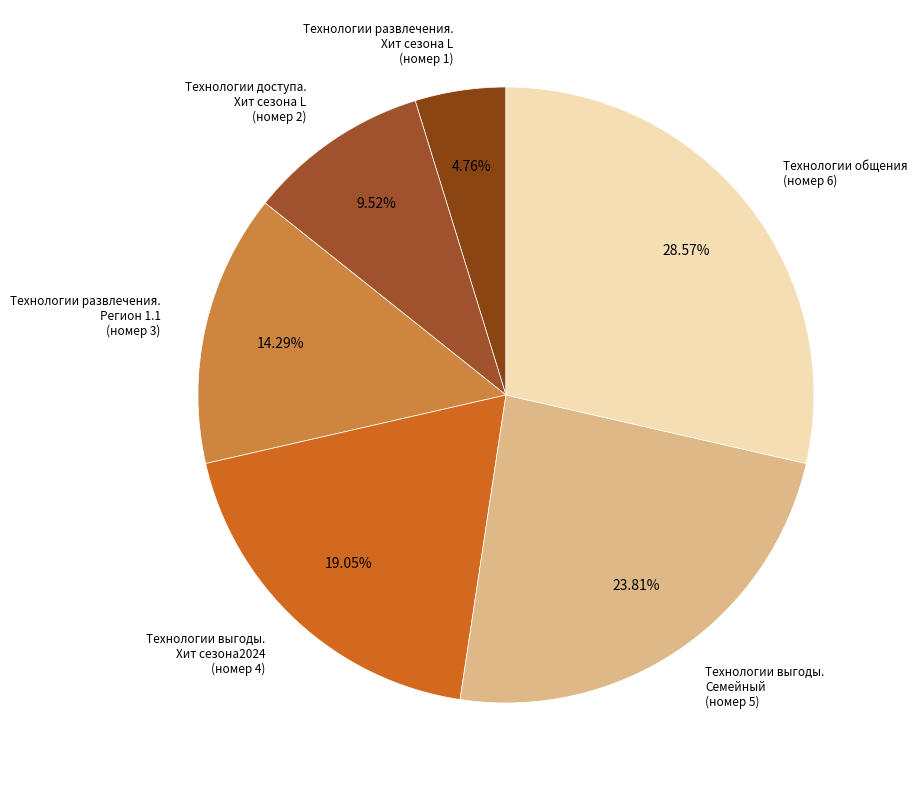

Rank the categories by value from highest to lowest.

Технологии общения (номер 6), Технологии выгоды. Семейный (номер 5), Технологии выгоды. Хит сезона2024 (номер 4), Технологии развлечения. Регион 1.1 (номер 3), Технологии доступа. Хит сезона L (номер 2), Технологии развлечения. Хит сезона L (номер 1)